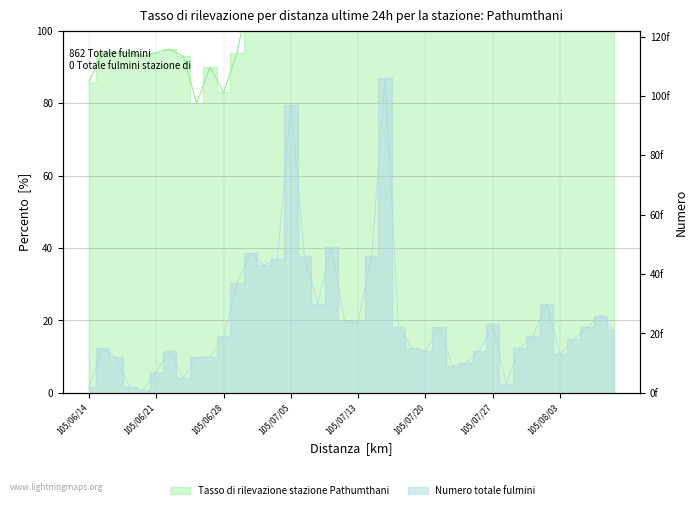

What is the label of the 15th point from the right?

105/07/20